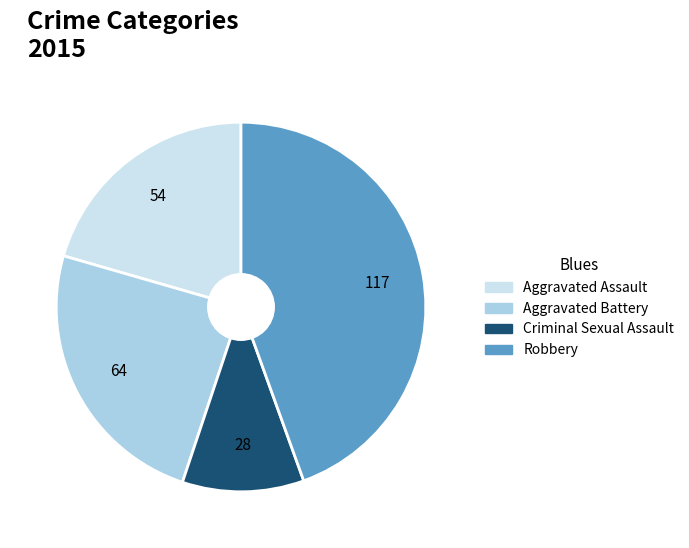

Rank the categories by value from highest to lowest.

Robbery, Aggravated Battery, Aggravated Assault, Criminal Sexual Assault